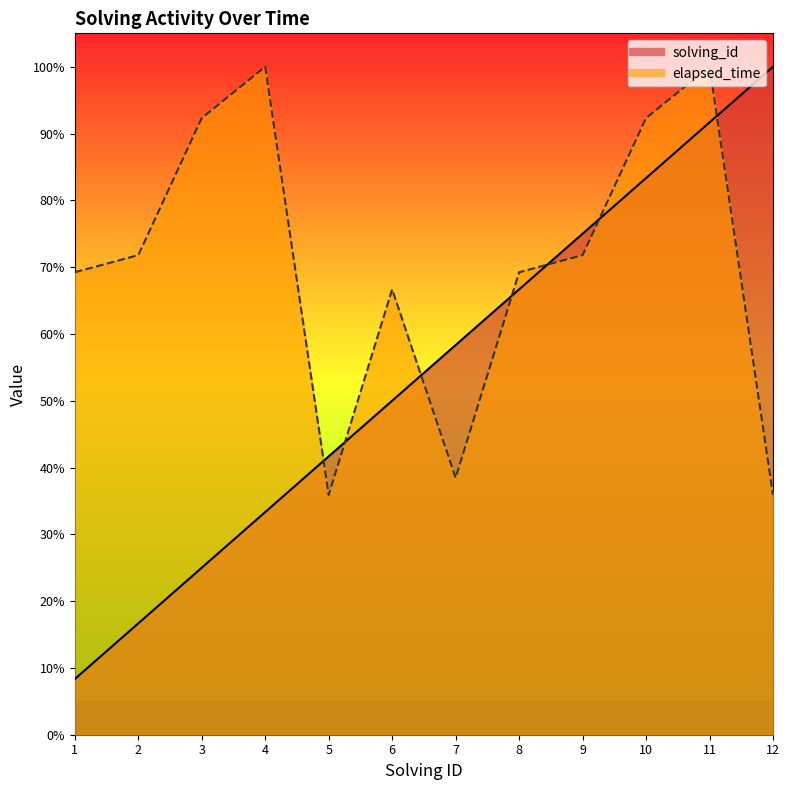

What is the value of the elapsed_time point at the 9th from the left?

0.7